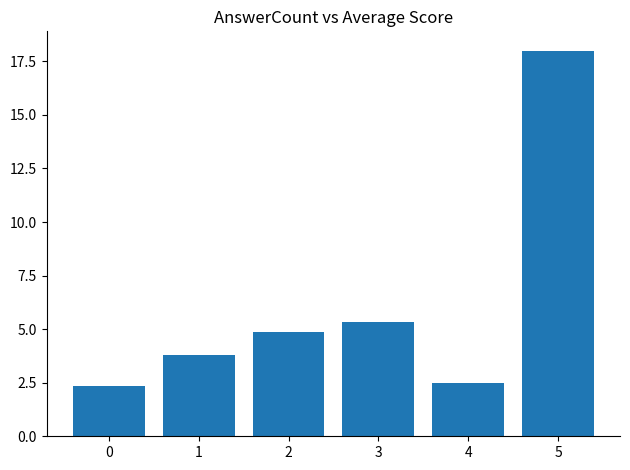

What is the difference between the maximum and second lowest values?

15.5